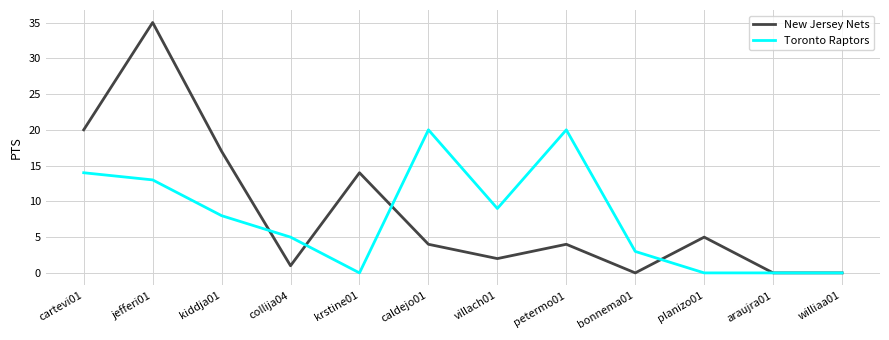

Where is Toronto Raptors nearest to the value 10?

villach01